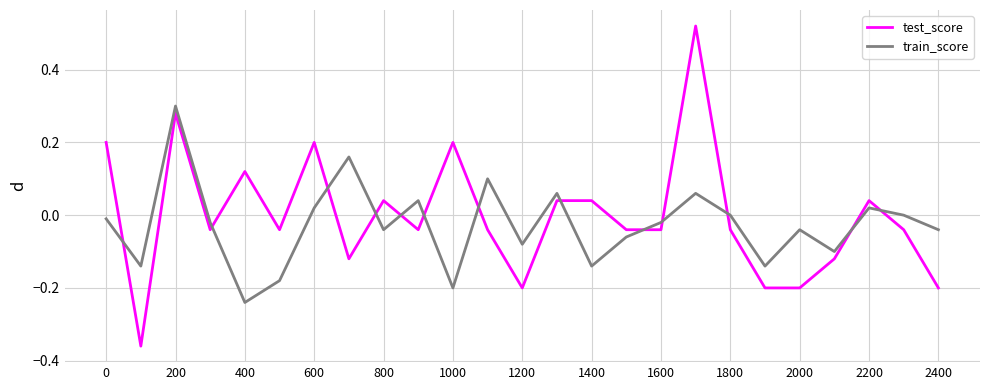

Rank the series by their maximum value, from highest to lowest.

test_score, train_score